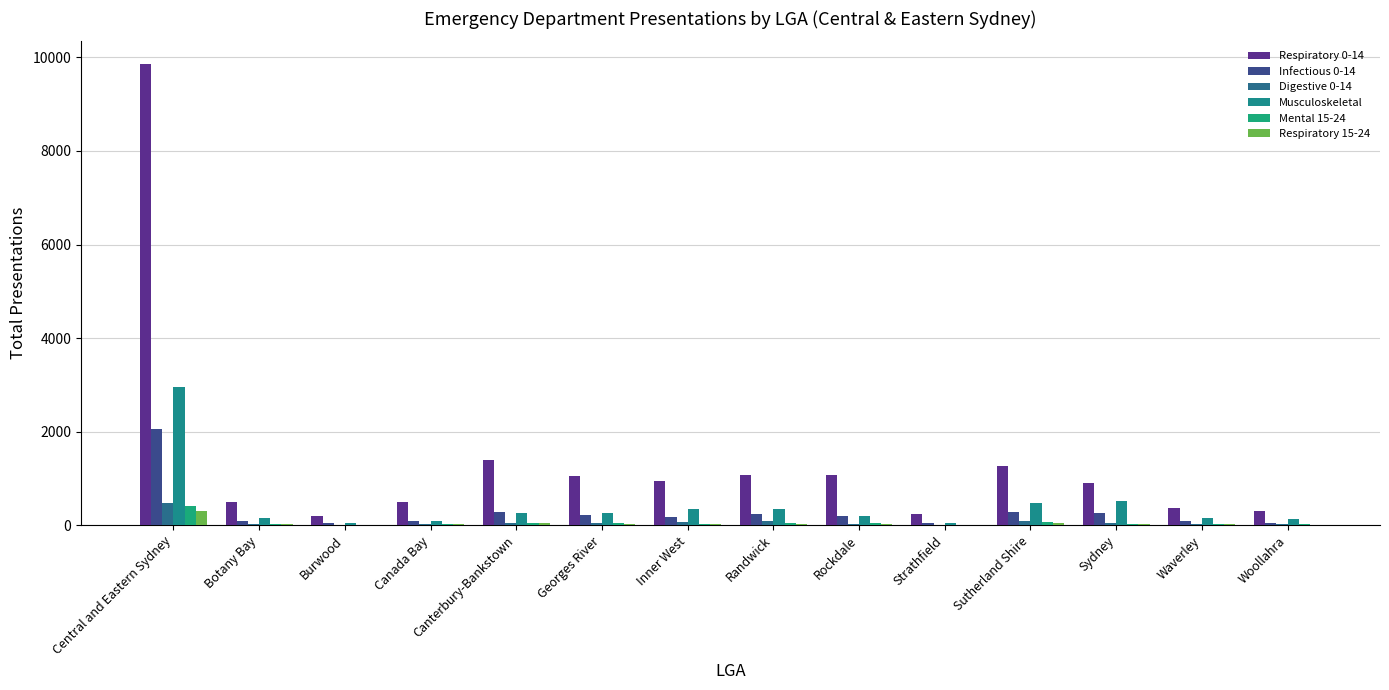

At which category is the sum across all series the highest?

Central and Eastern Sydney